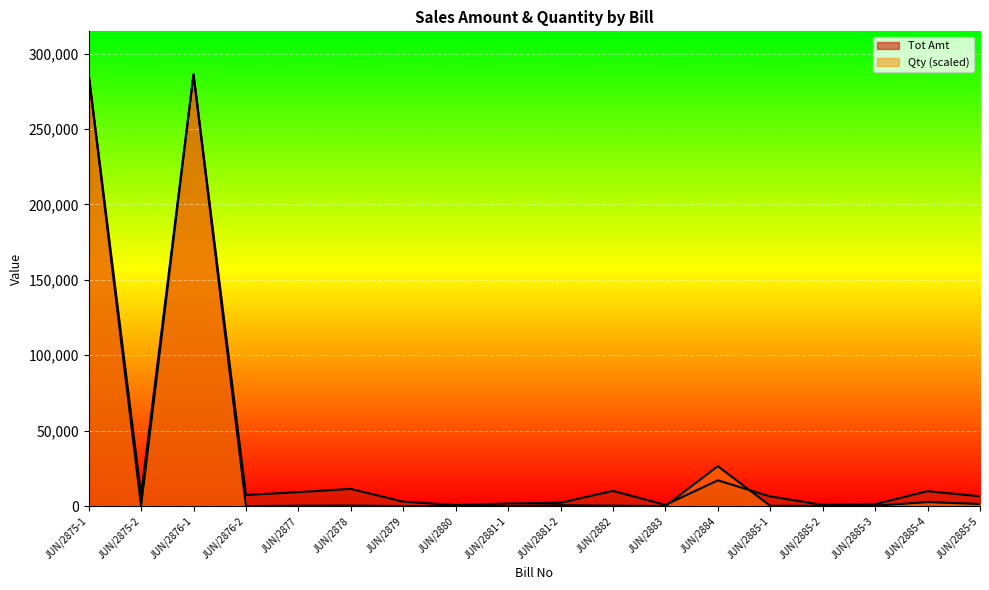

List the series in order of their overall mean, highest first.

Tot Amt, Qty